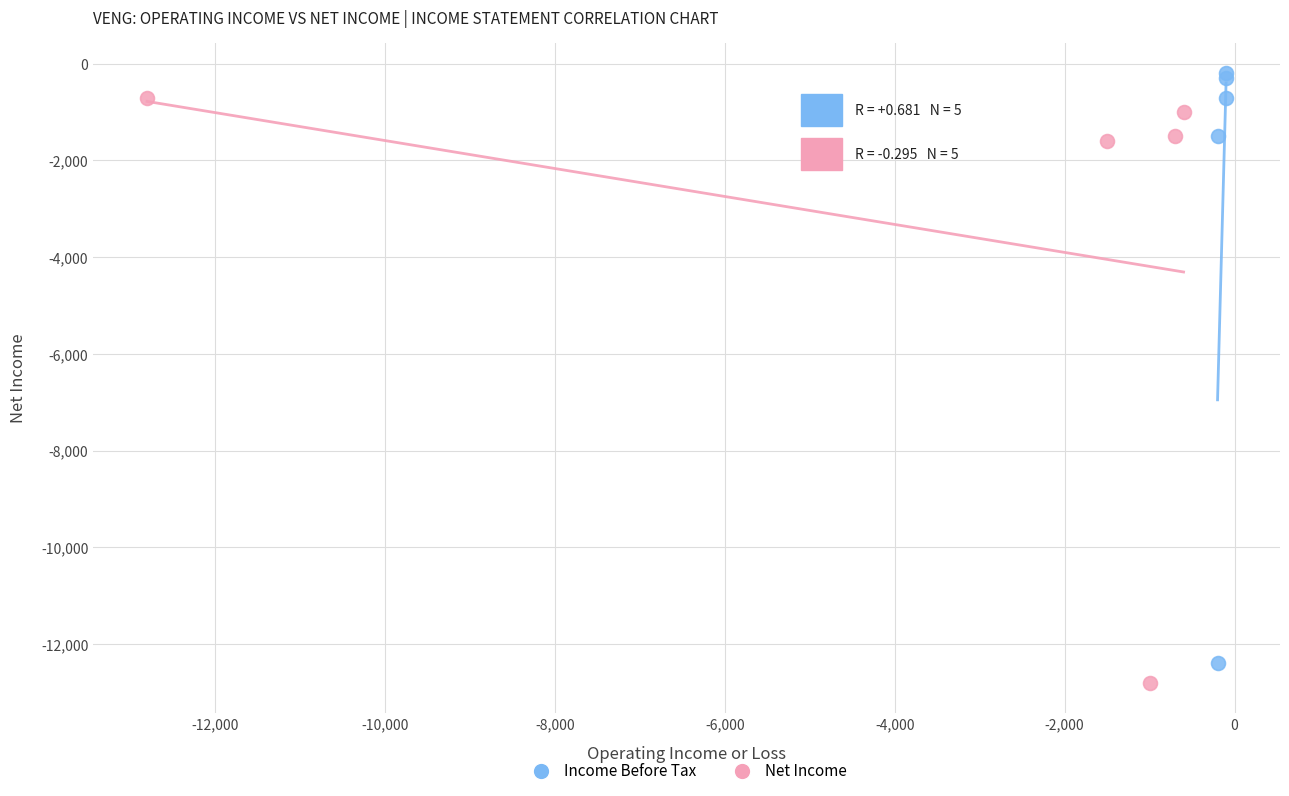

What are all the series names shown in the legend?

Income Before Tax, Net Income